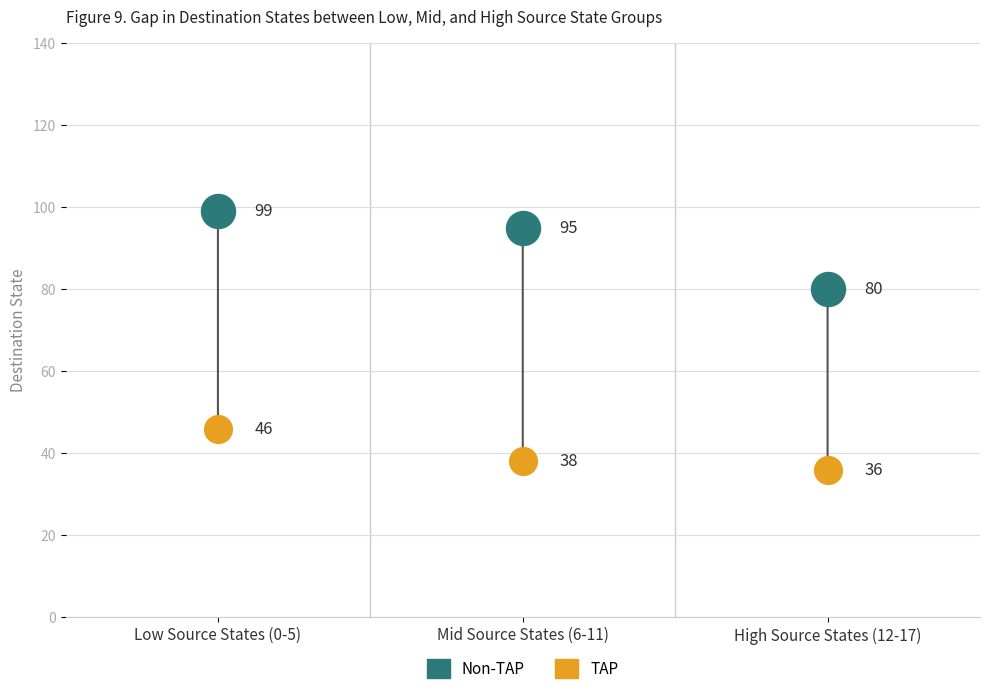

What are all the series names shown in the legend?

Non-TAP, TAP